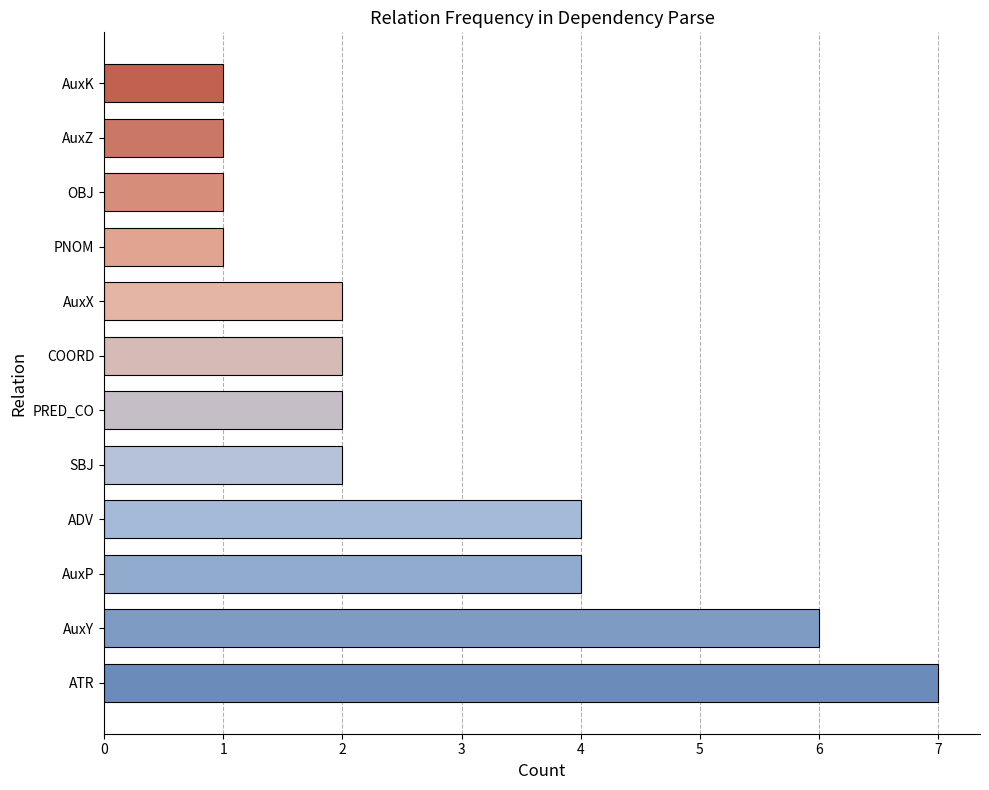

Reading bottom to top, transcribe all the data shown in this chart.

ATR=7	AuxY=6	AuxP=4	ADV=4	SBJ=2	PRED_CO=2	COORD=2	AuxX=2	PNOM=1	OBJ=1	AuxZ=1	AuxK=1